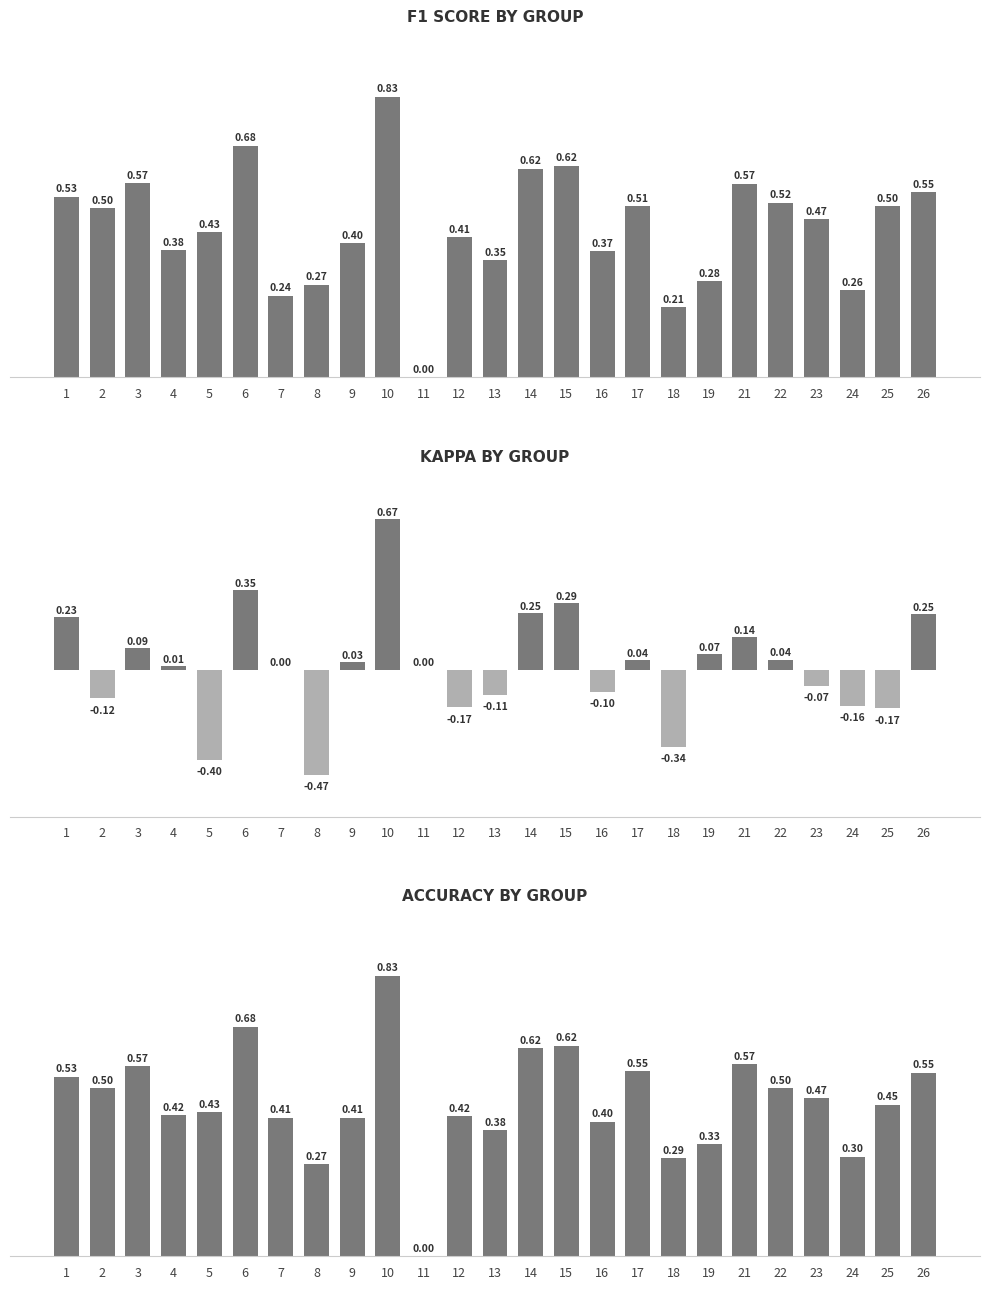

Which has a higher value, 2 or 1?

1